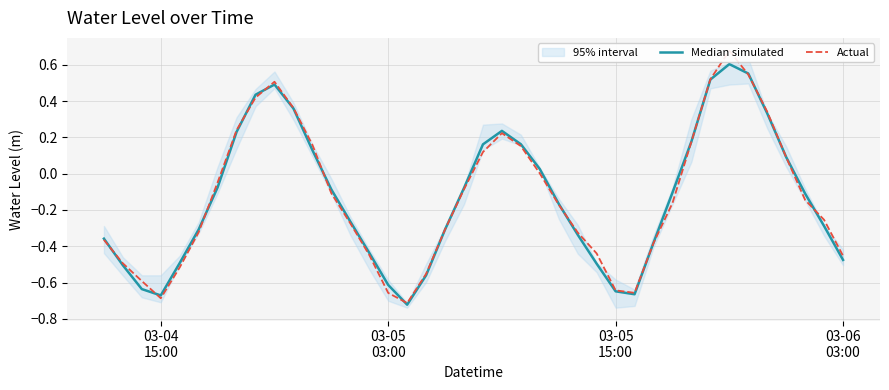

After their last crossing, which series has the higher values: Median simulated or Actual?

Actual